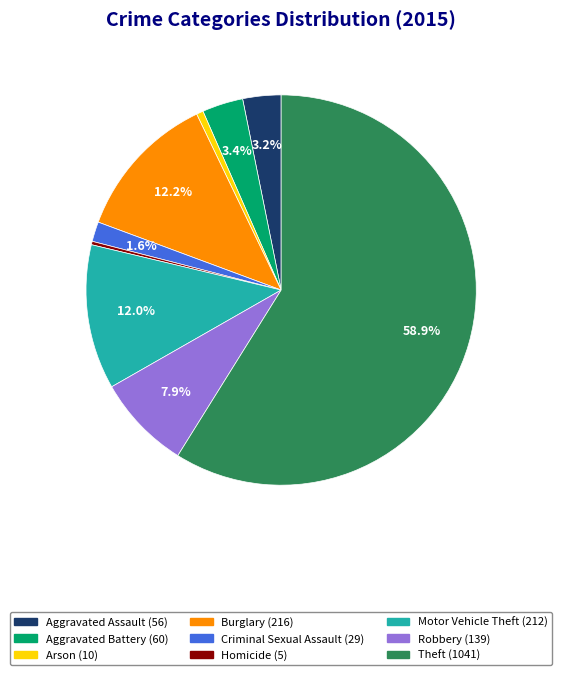

Which category has the biggest portion of the pie?

Theft